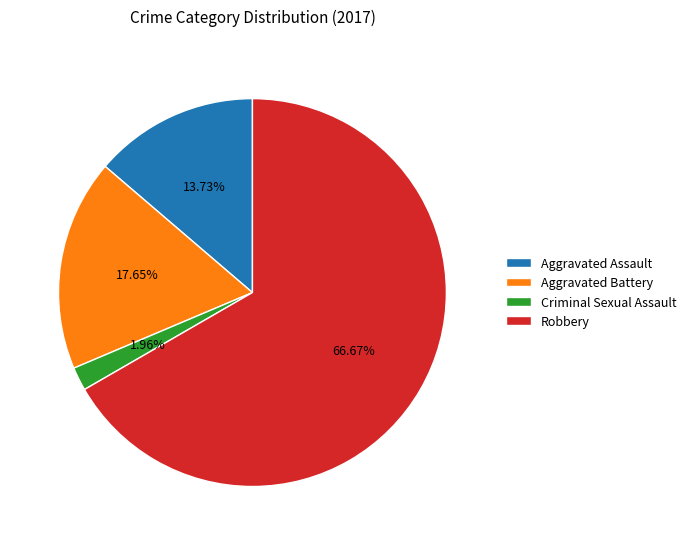

Is there any slice that represents more than half of the pie?

Yes